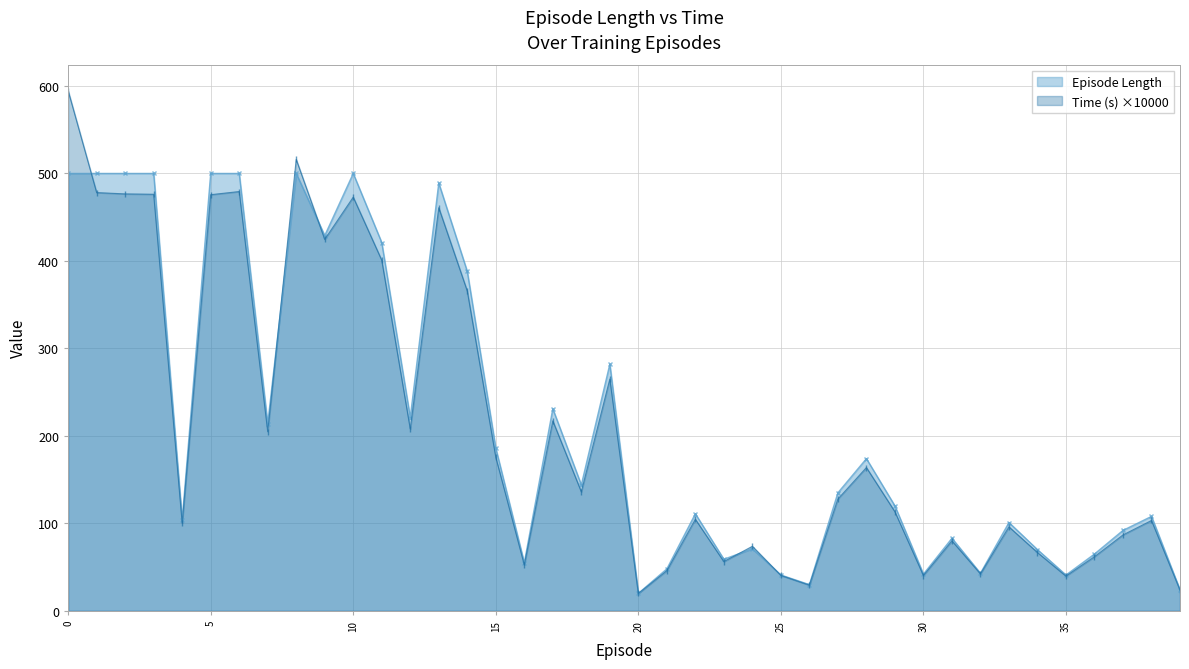

What is the maximum value for Time (s) ×10000?

594.6